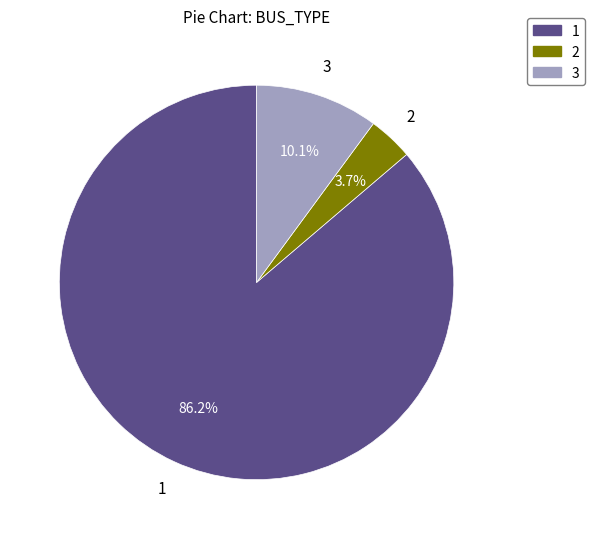

What percentage do 2 and 3 together represent?

13.8%